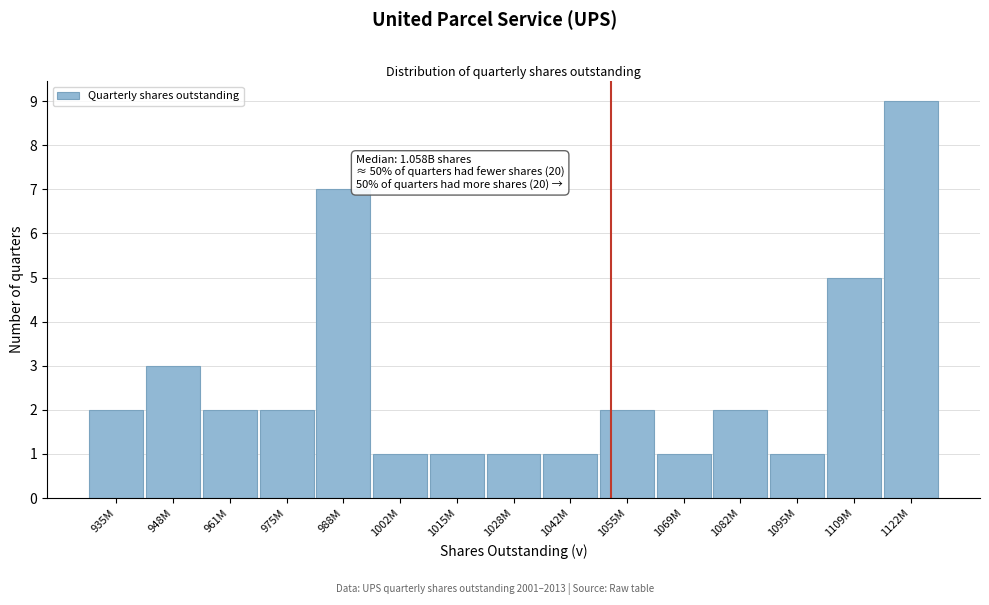

Reading left to right, list all the values displayed in this chart.

935M=2	948M=3	961M=2	975M=2	988M=7	1002M=1	1015M=1	1028M=1	1042M=1	1055M=2	1069M=1	1082M=2	1095M=1	1109M=5	1122M=9